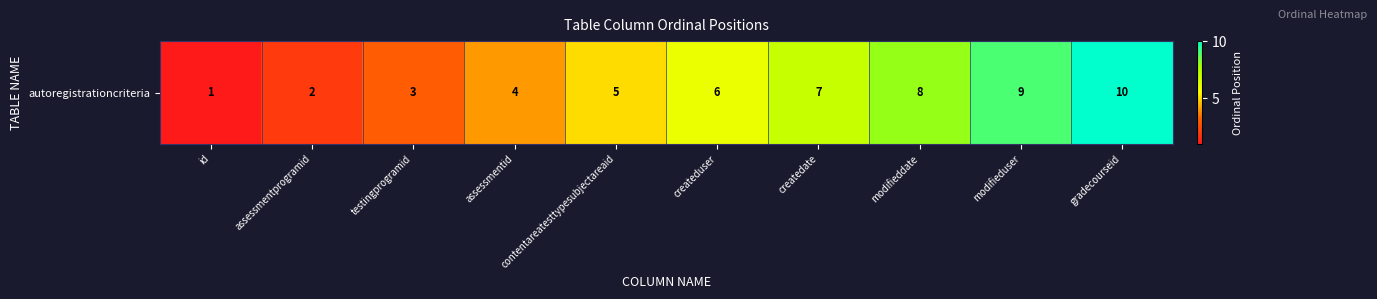

Rank the categories by value from lowest to highest.

id, assessmentprogramid, testingprogramid, assessmentid, contentareatesttypesubjectareaid, createduser, createdate, modifieddate, modifieduser, gradecourseid